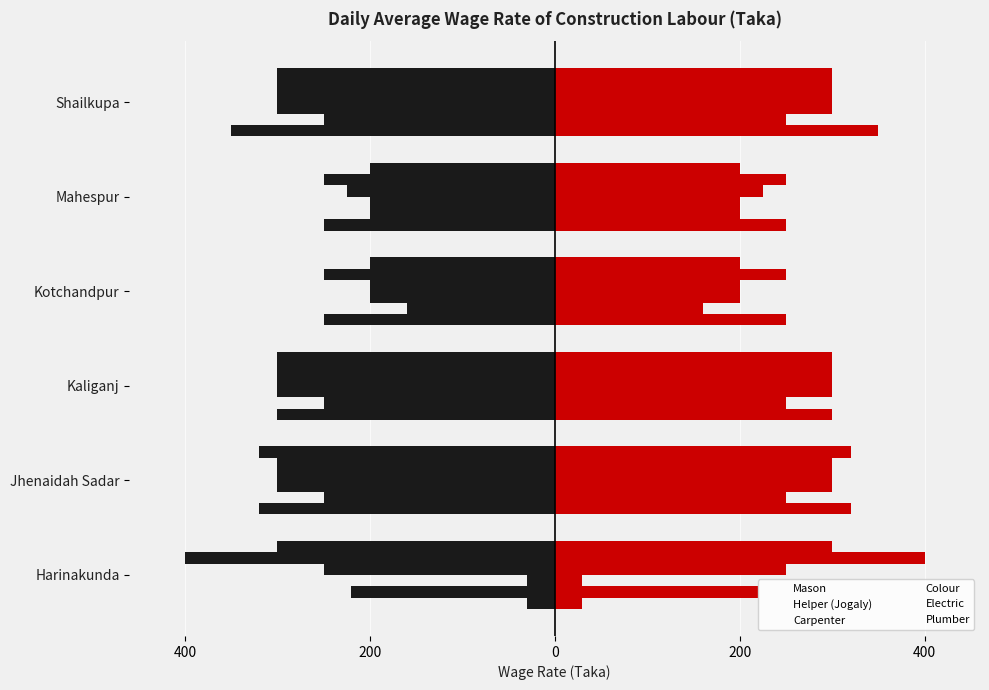

At how many categories does at least one series exceed 102?

6